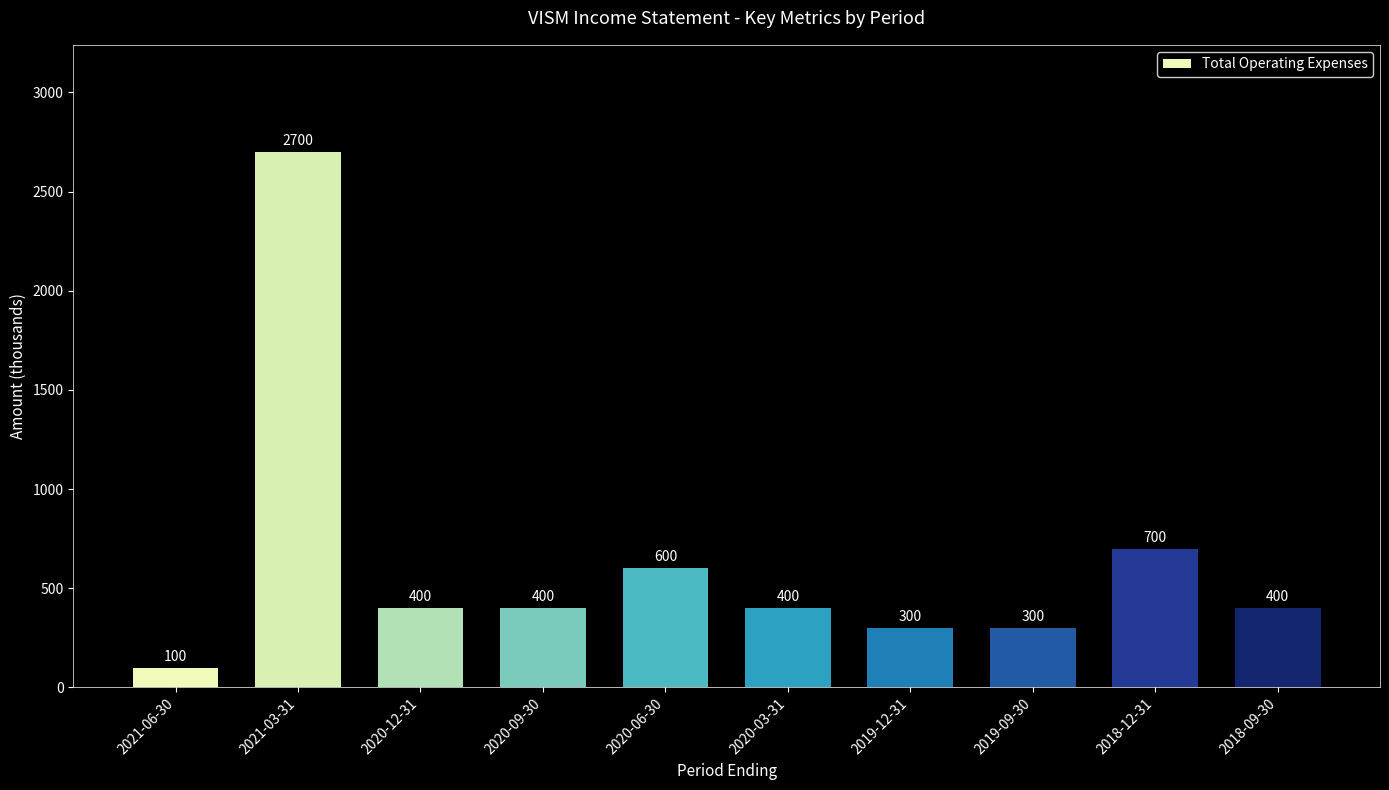

How many bars are there in total?

10